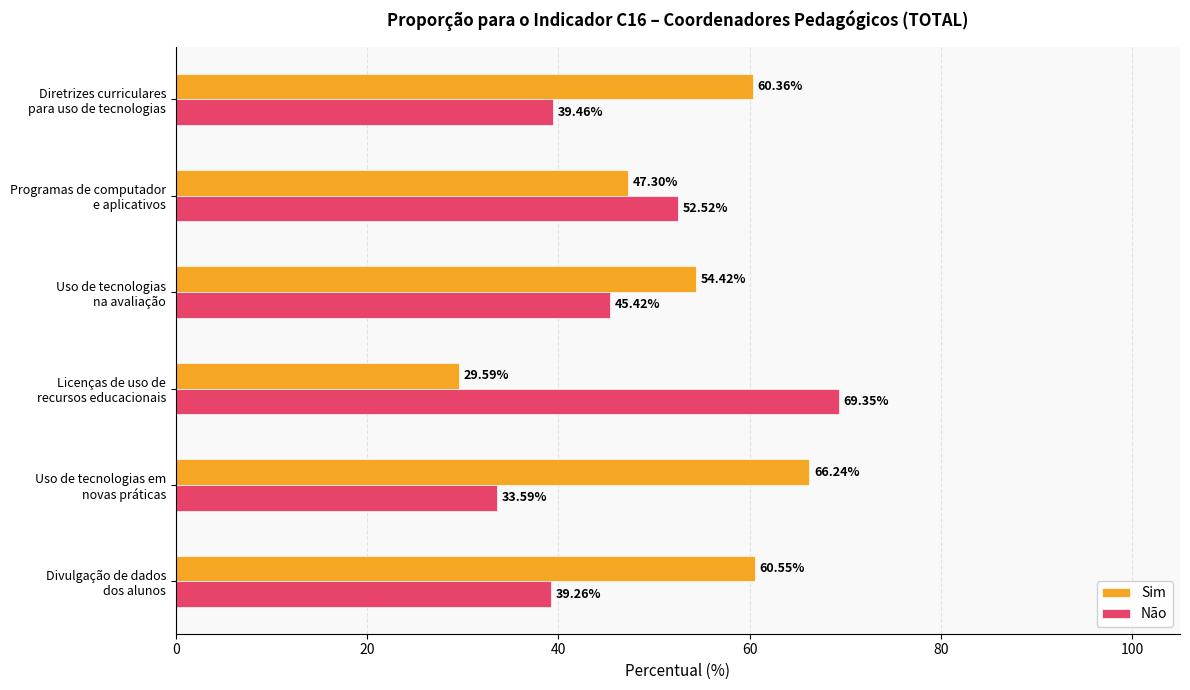

What is the maximum value shown in the chart?

69.3